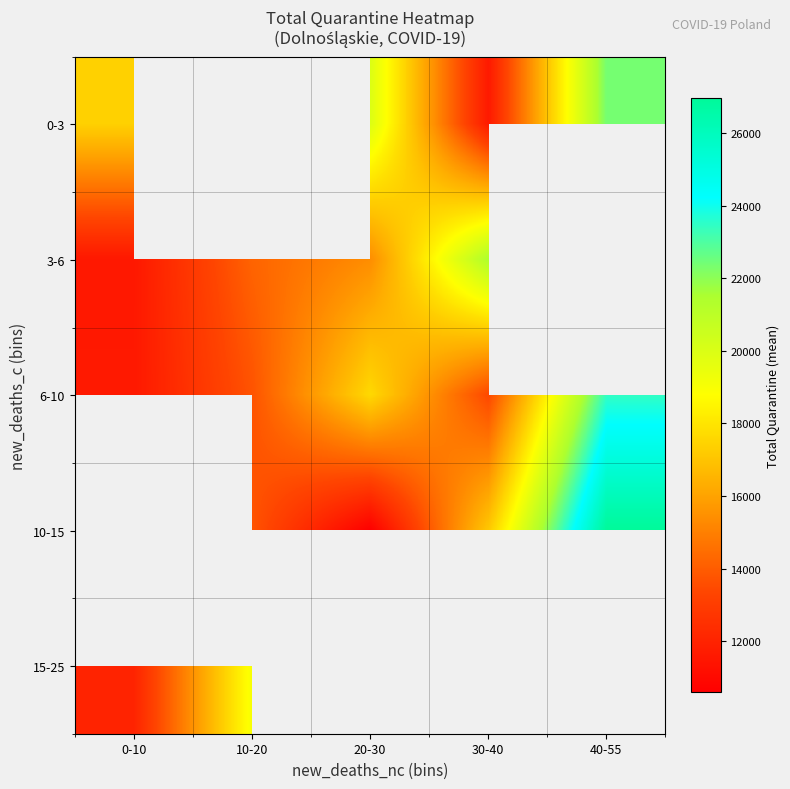

Is the value of 3-6 at 0-10 greater than the value of 10-15 at 10-20?

No